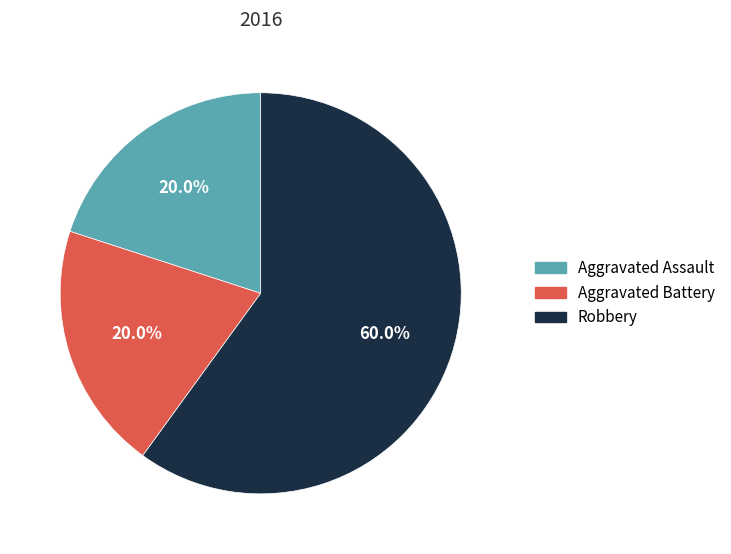

To the nearest percent, what portion does Robbery represent?

60%